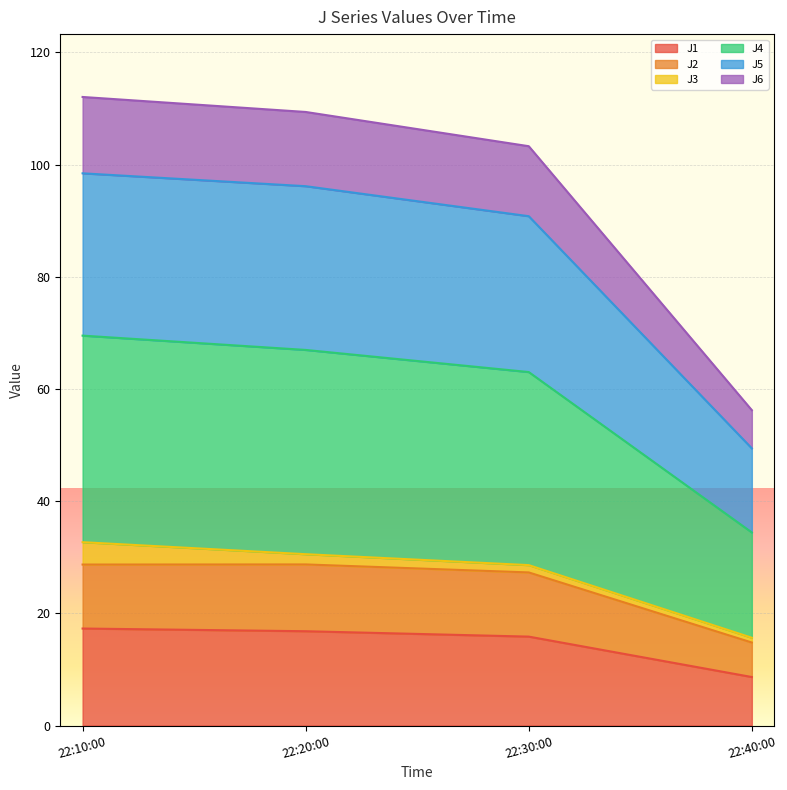

Is it true that J1 equals 15.9 at 22:30:00?

True